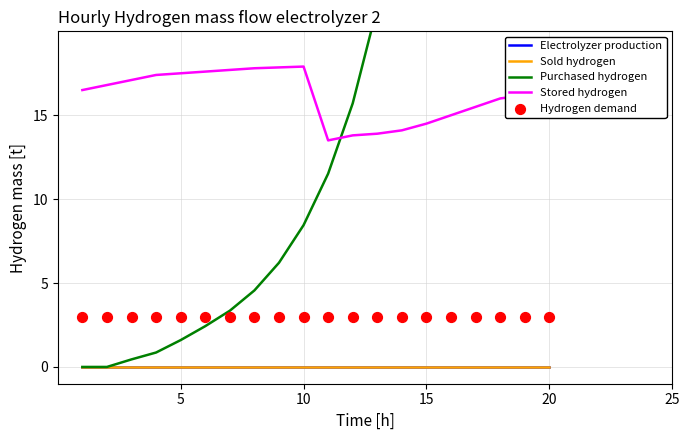

Which series contains the lowest Y value?

Electrolyzer production